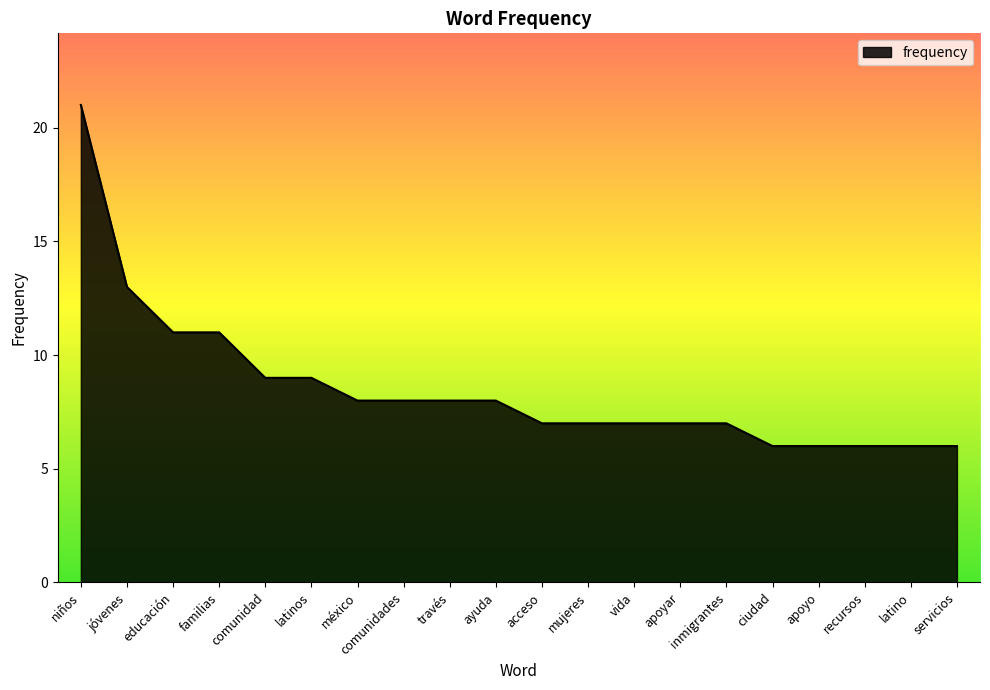

Reading left to right, list all the values displayed in this chart.

21	13	11	11	9	9	8	8	8	8	7	7	7	7	7	6	6	6	6	6